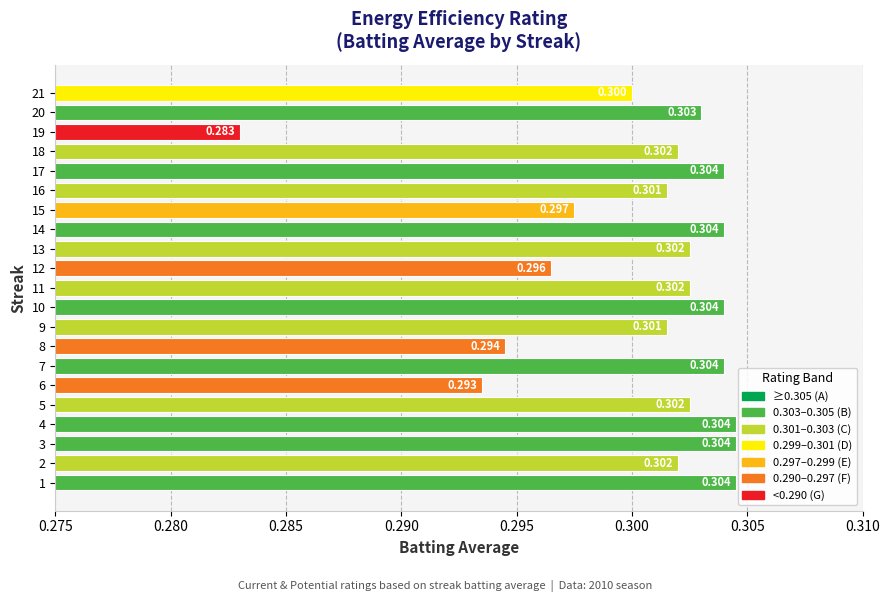

Does the chart contain any negative values?

No